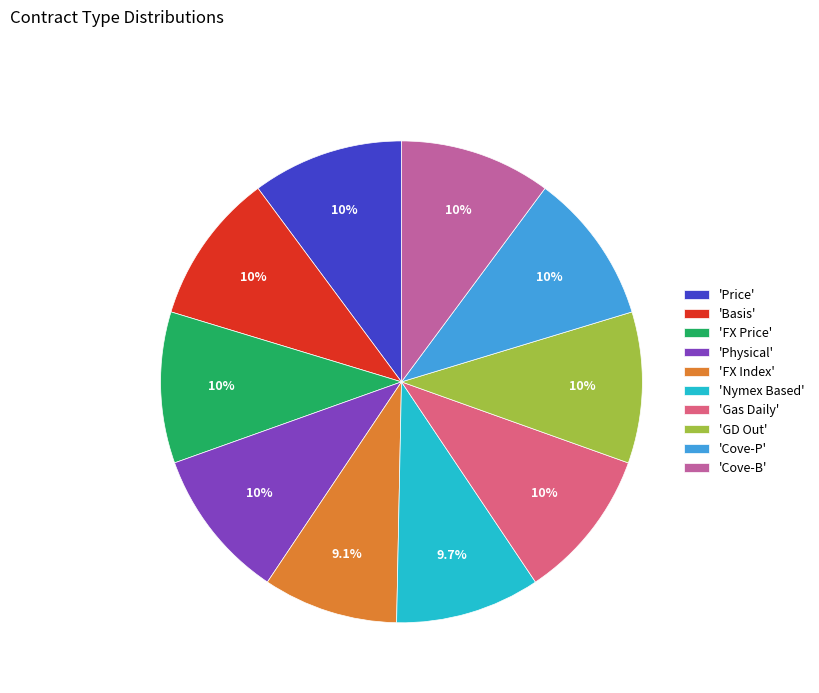

Does any single category account for the majority?

No